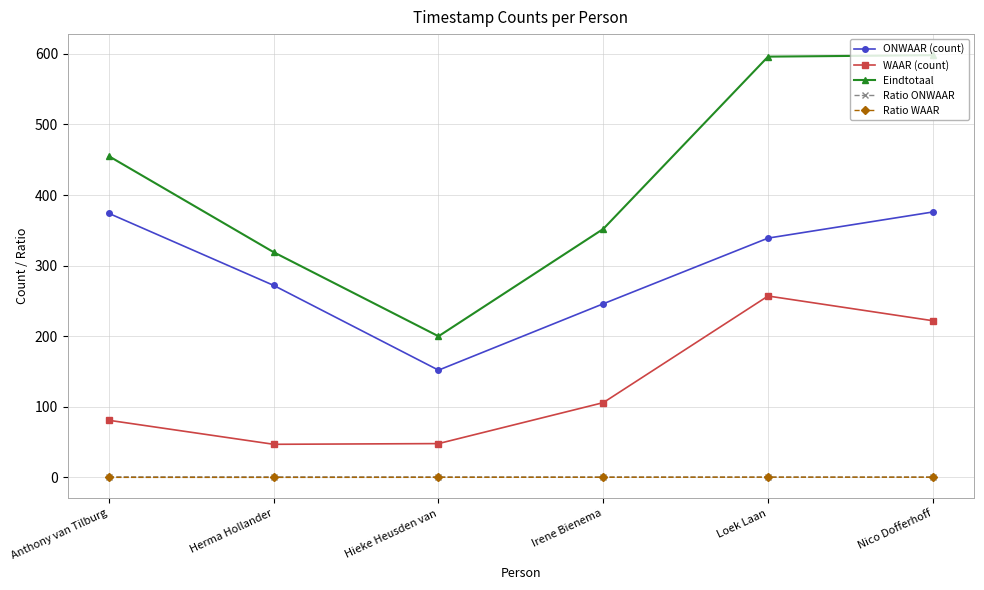

What value does the WAAR (count) series have at Herma Hollander?

47.0